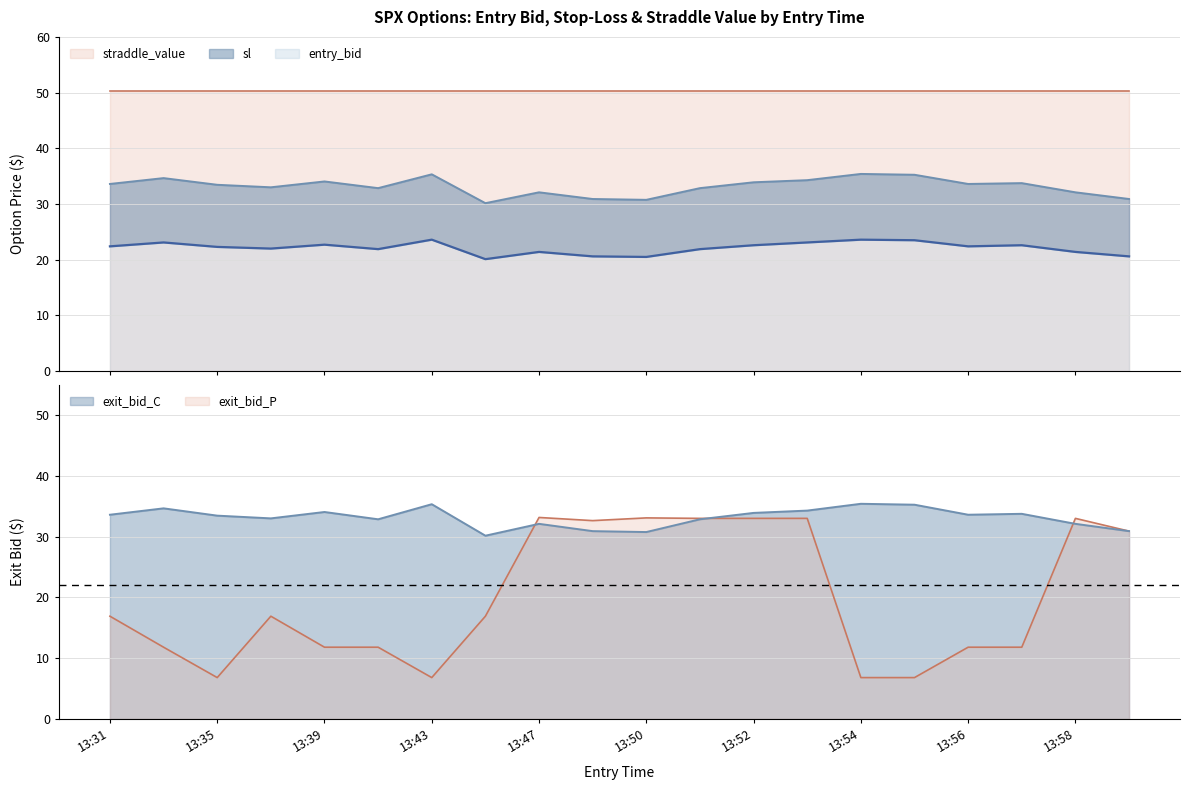

Which series has the largest total across all categories?

sl